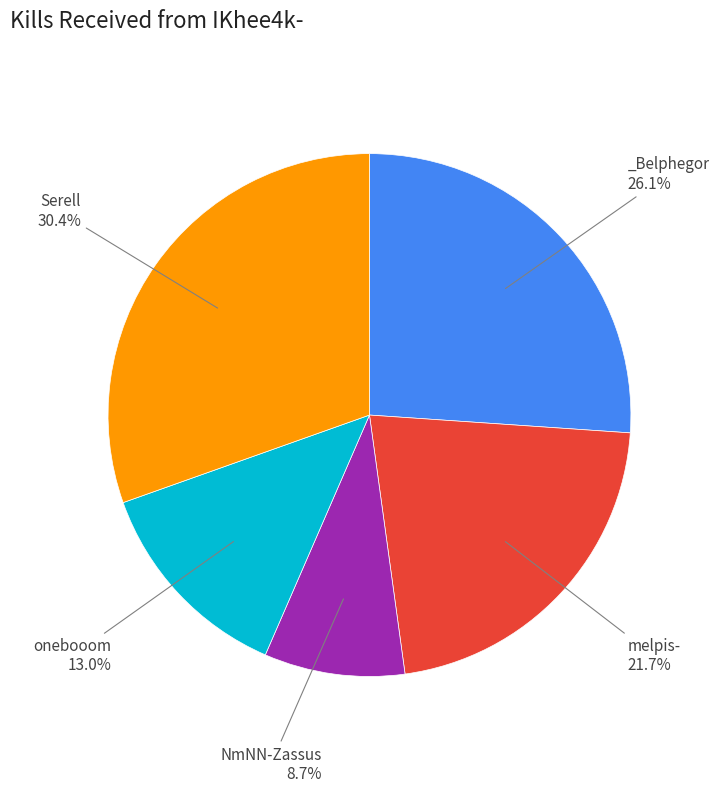

Is there a majority slice in this chart?

No